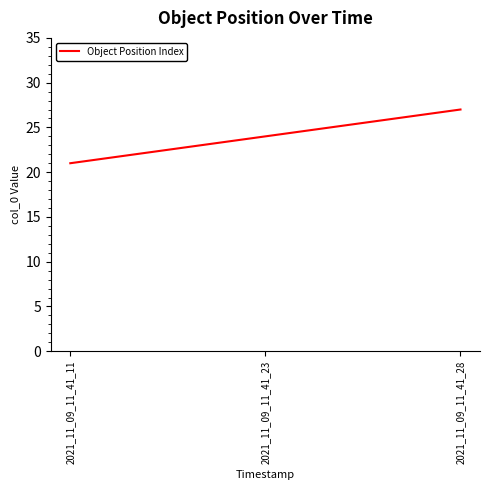

What is the difference between the values at 2021_11_09_11_41_28 and 2021_11_09_11_41_11?

6